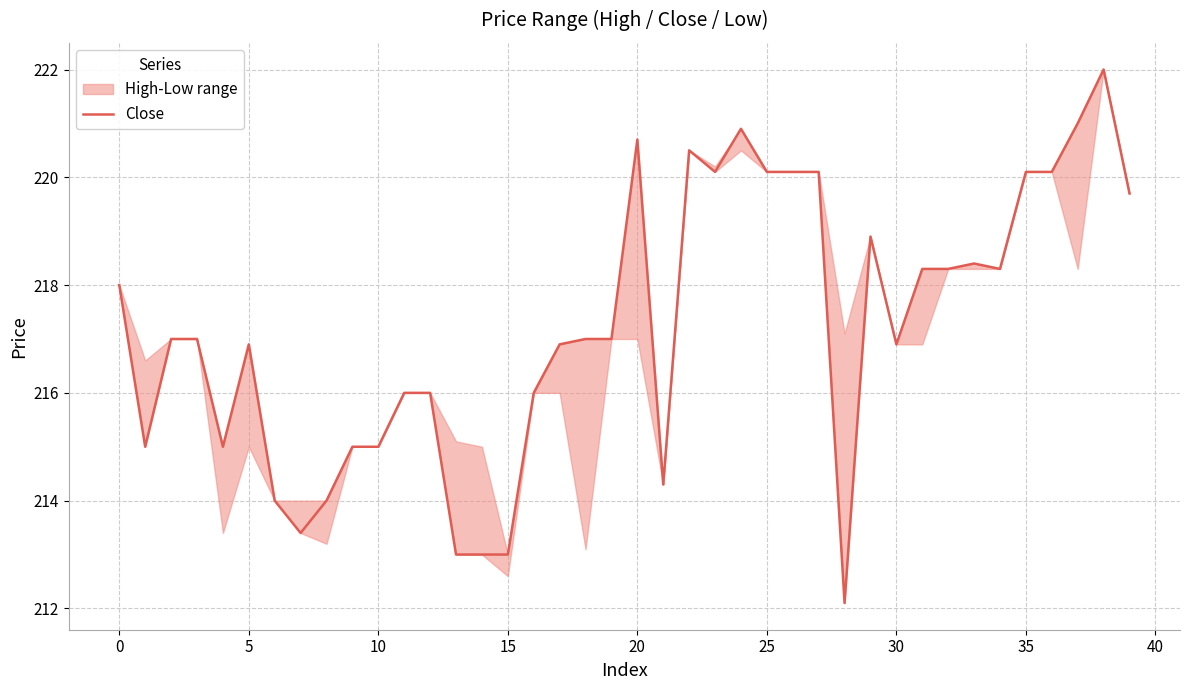

Reading left to right, list all the values displayed in this chart.

218.0	215.0	217.0	217.0	215.0	216.9	214.0	213.4	214.0	215.0	215.0	216.0	216.0	213.0	213.0	213.0	216.0	216.9	217.0	217.0	220.7	214.3	220.5	220.1	220.9	220.1	220.1	220.1	212.1	218.9	216.9	218.3	218.3	218.4	218.3	220.1	220.1	221.0	222.0	219.7